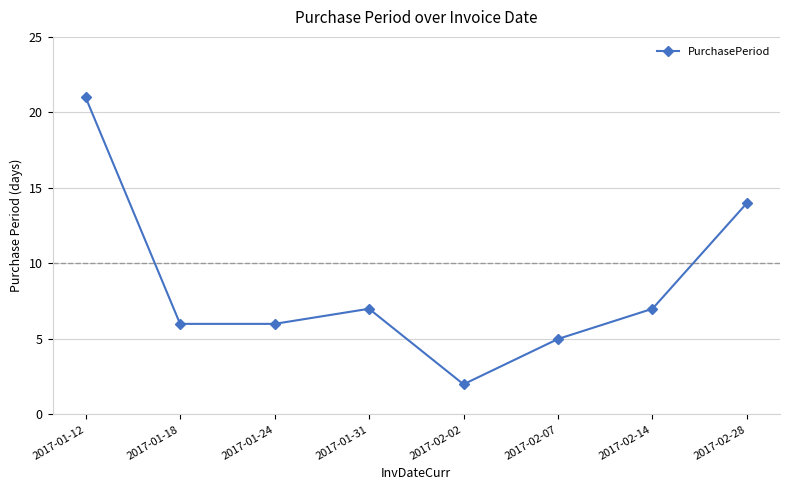

What value does the data have at 2017-01-12, to the nearest 10?

20